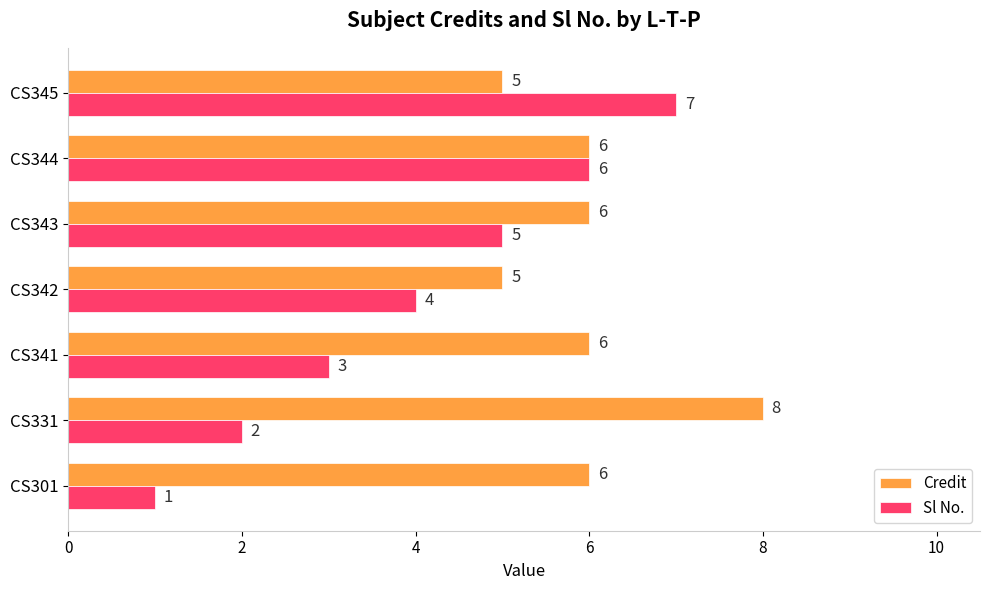

How many Credit values are between 5 and 6?

6